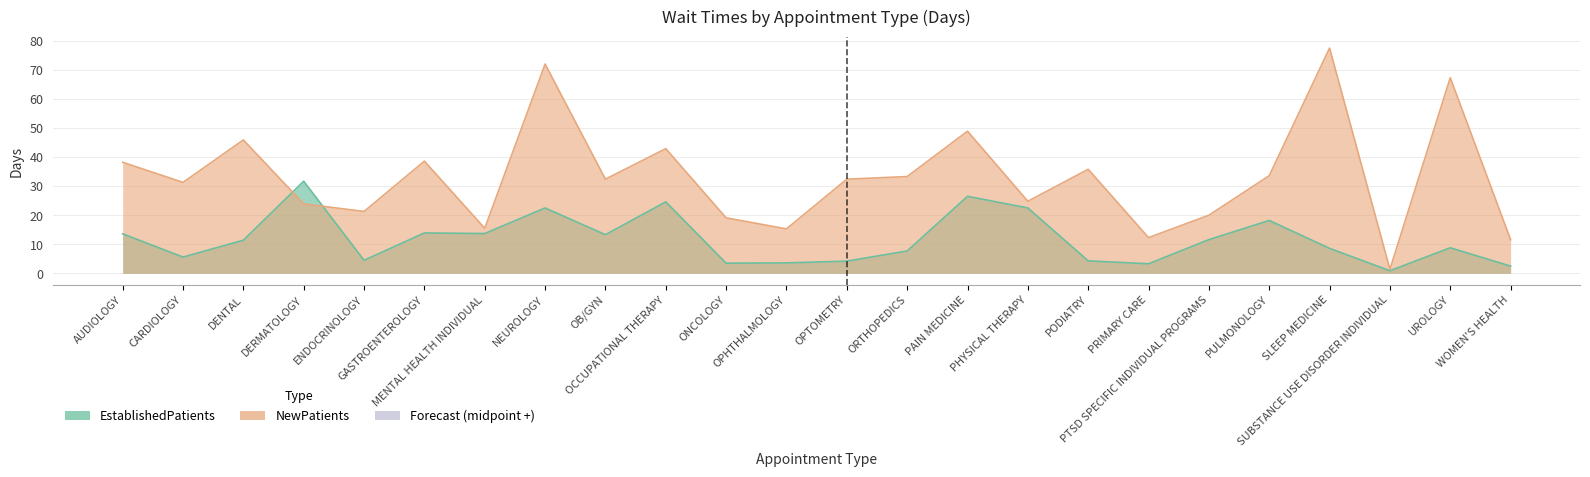

How many distinct data groups are displayed?

2